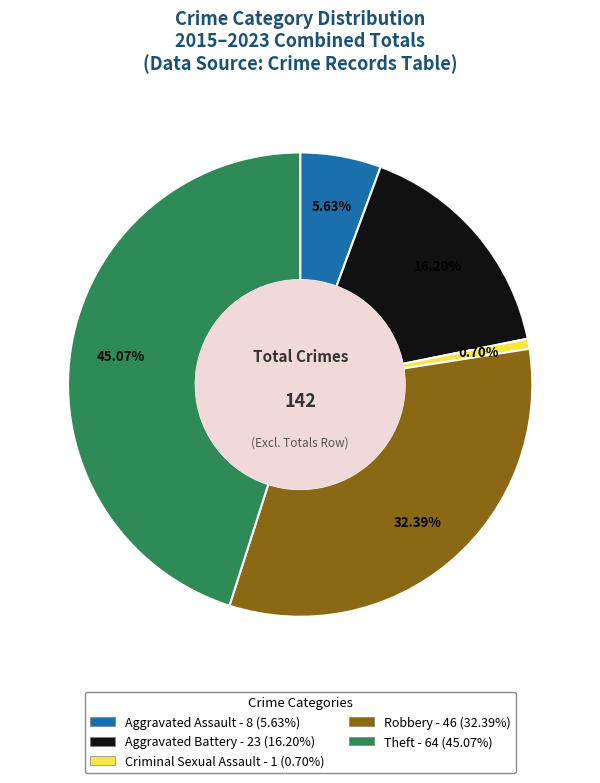

To the nearest percent, what is the difference between the largest and smallest slice percentages?

44%